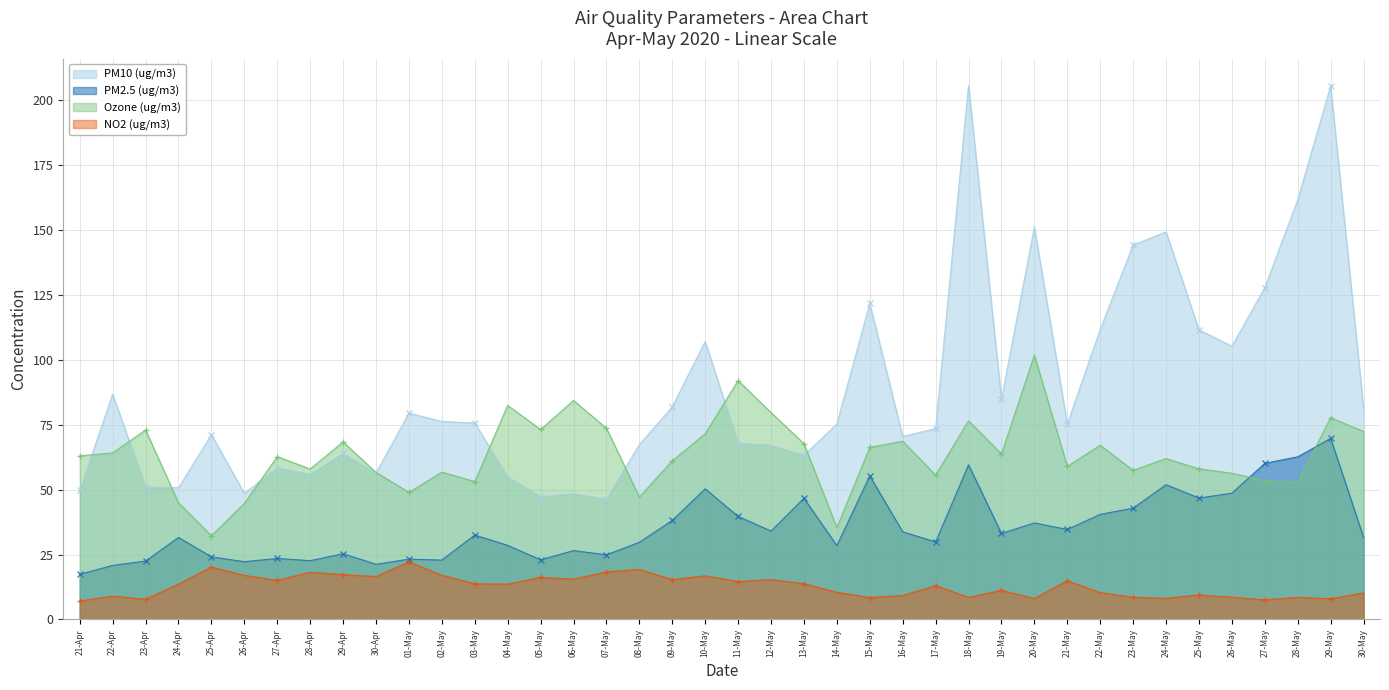

True or false: PM2.5 (ug/m3) and PM10 (ug/m3) intersect in this chart.

False